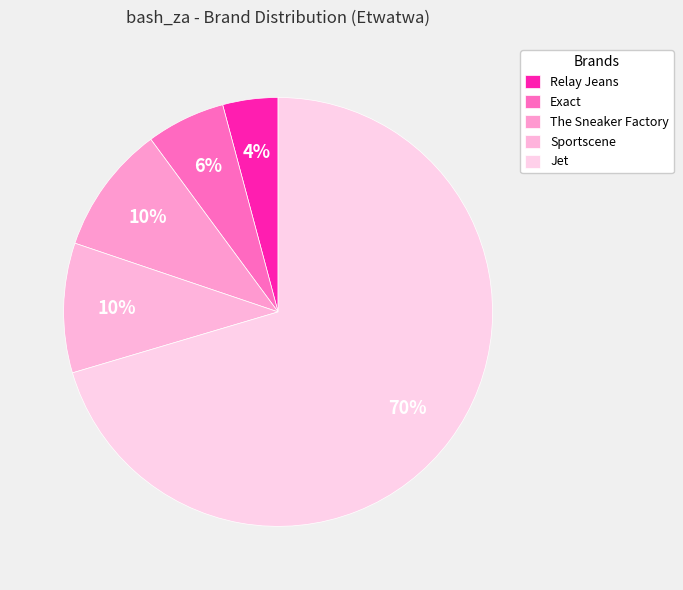

To the nearest percent, what percentage of the pie is Relay Jeans?

4%